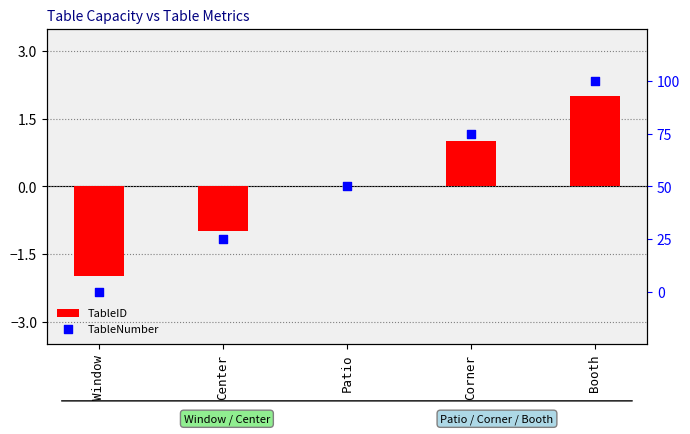

Which series reaches the minimum Y coordinate?

TableID